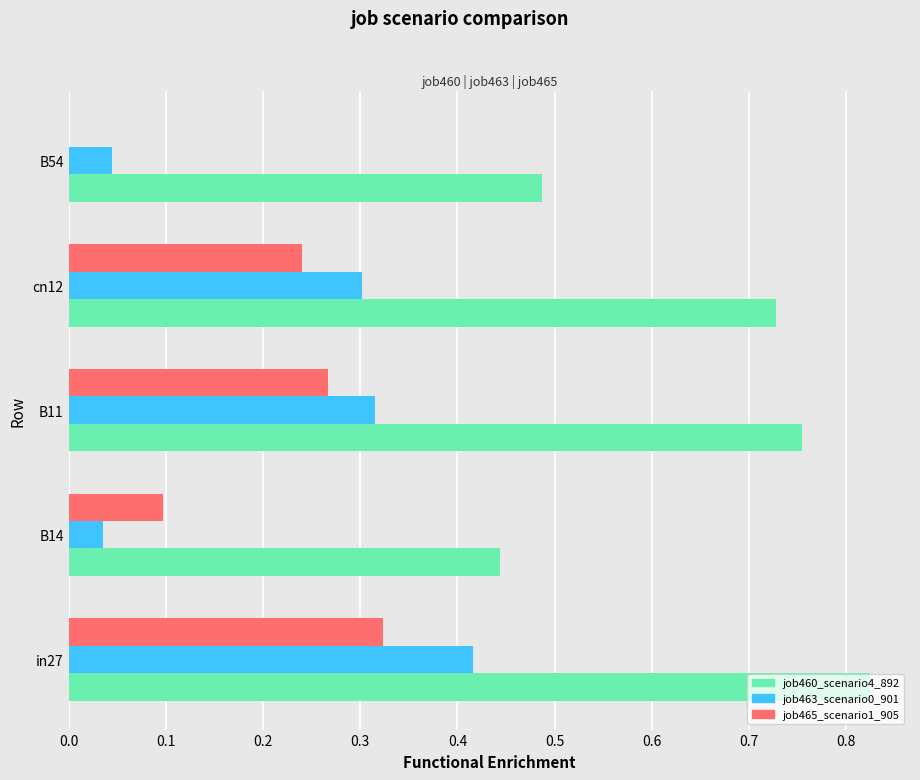

At which category does the chart reach its peak across all series?

in27